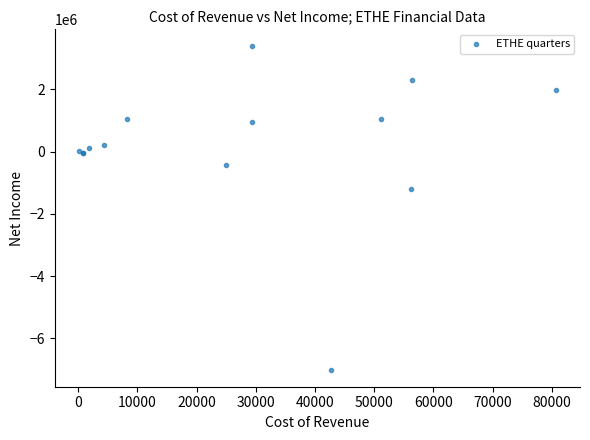

What Y value in the scatter plot is closest to -1810850?

-1185900